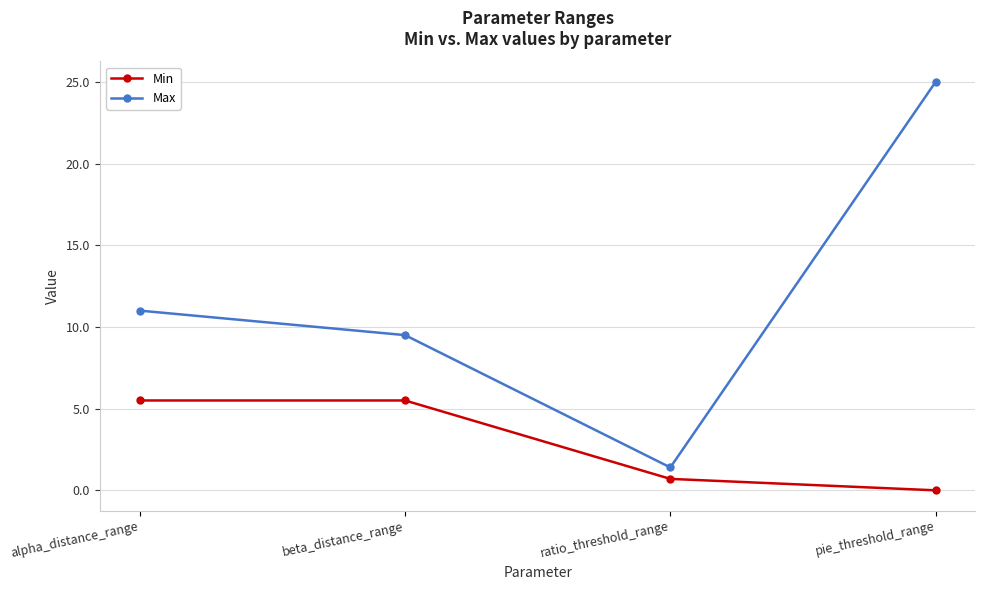

Which category has the highest value across all series?

pie_threshold_range